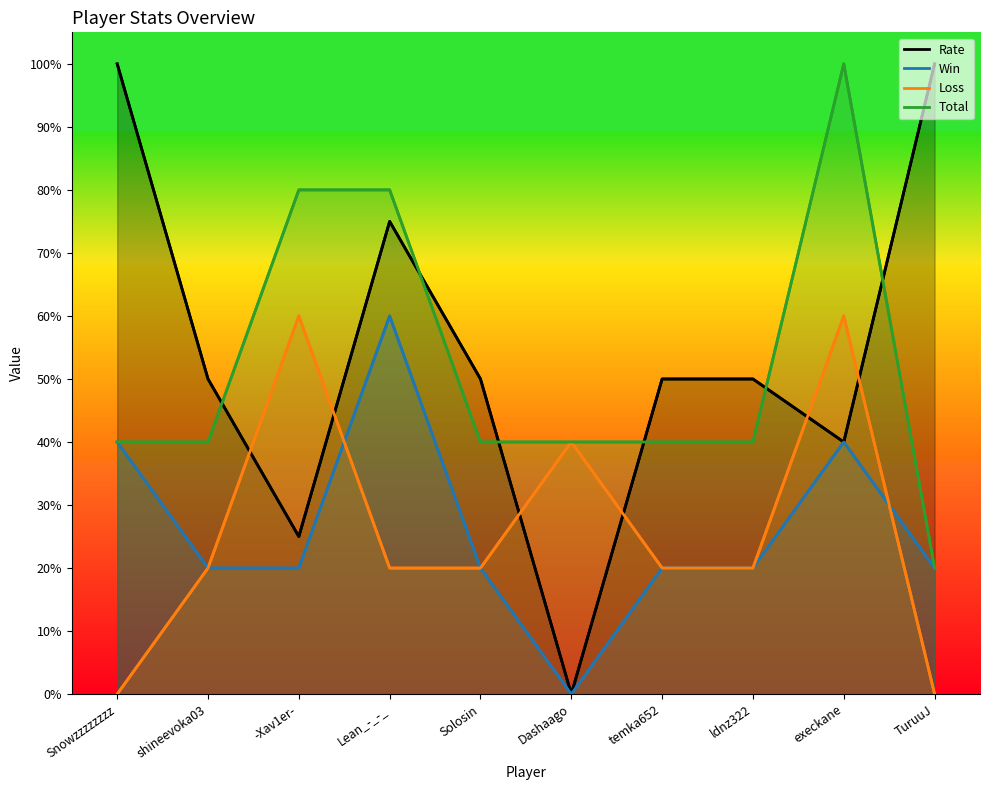

How many times do Rate and Total cross each other?

6